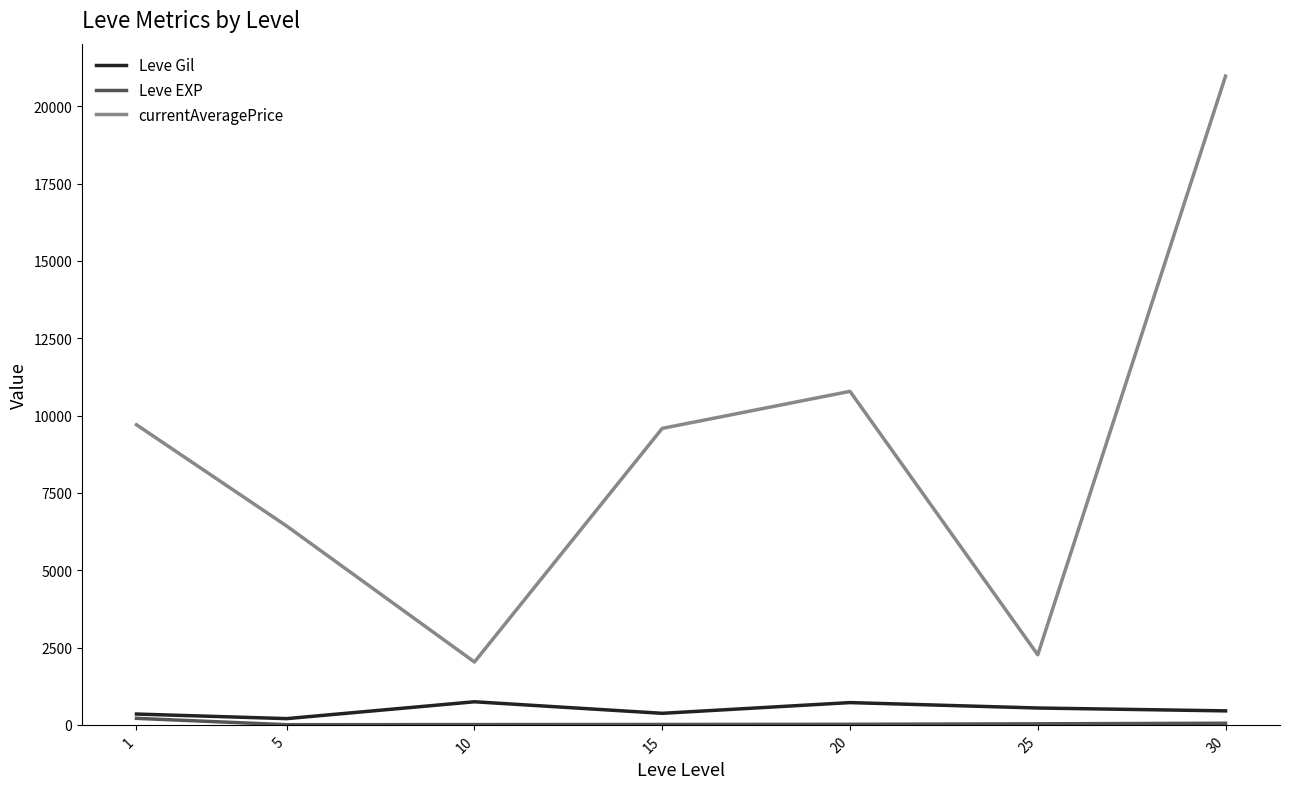

Where is the first local maximum for currentAveragePrice?

20